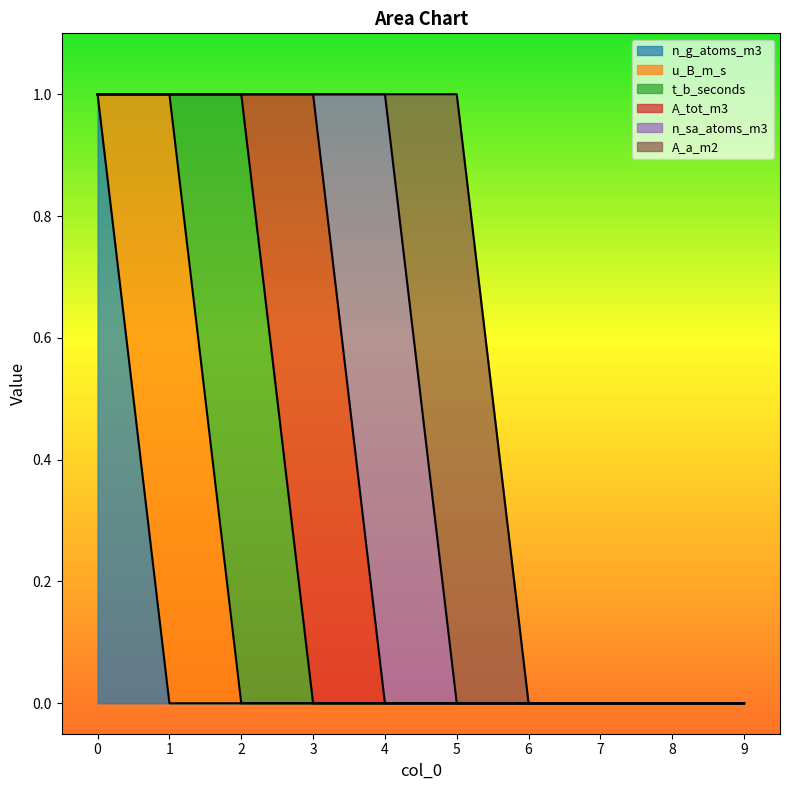

Count the A_tot_m3 values in the range 0 to 1.

10